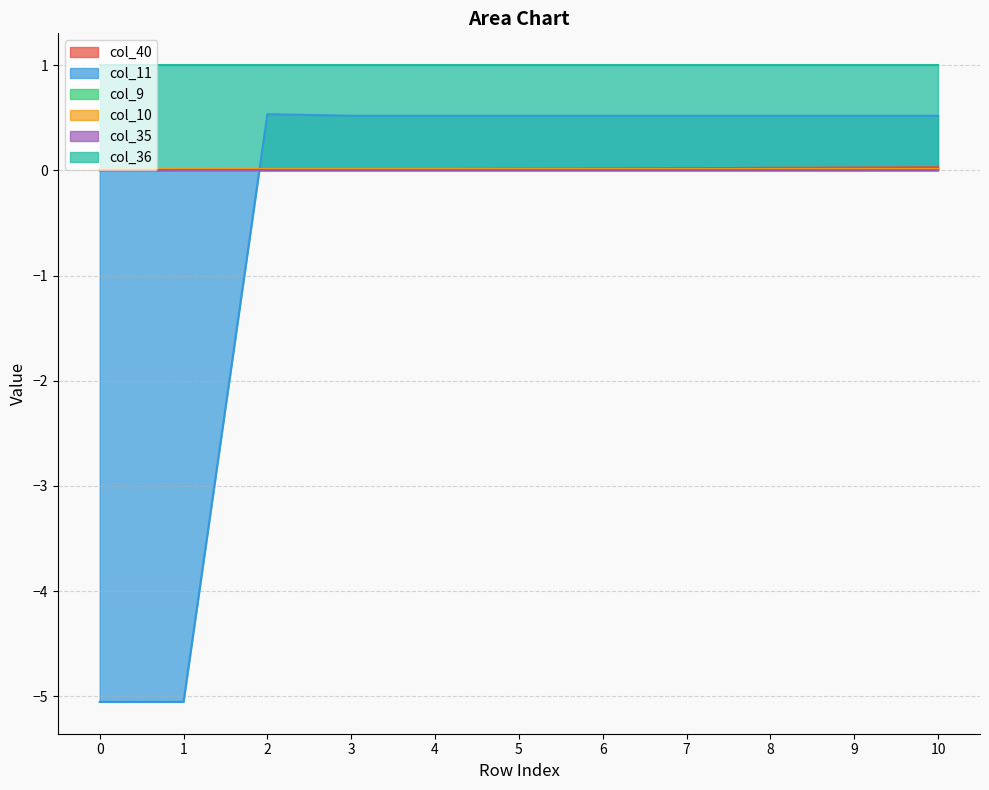

Which series has the largest total across all categories?

col_40